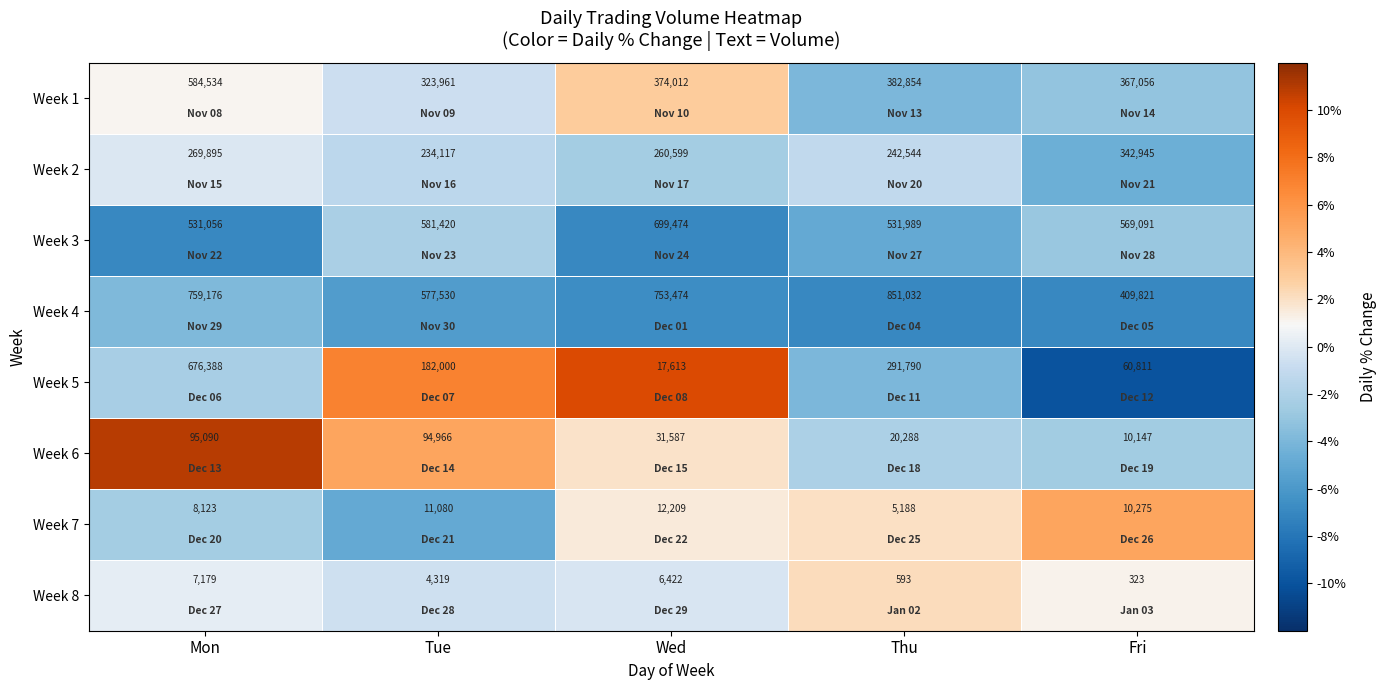

The Week 2 series shows 234117 at Tue. True or false?

True